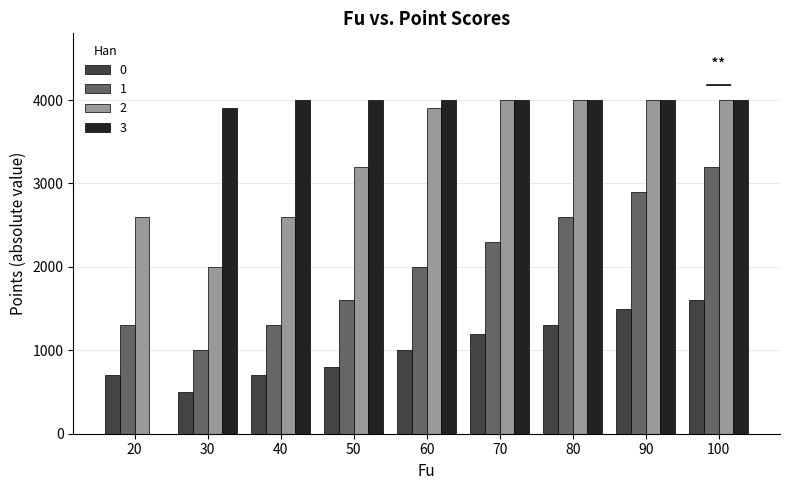

At which category is the sum across all series the highest?

100